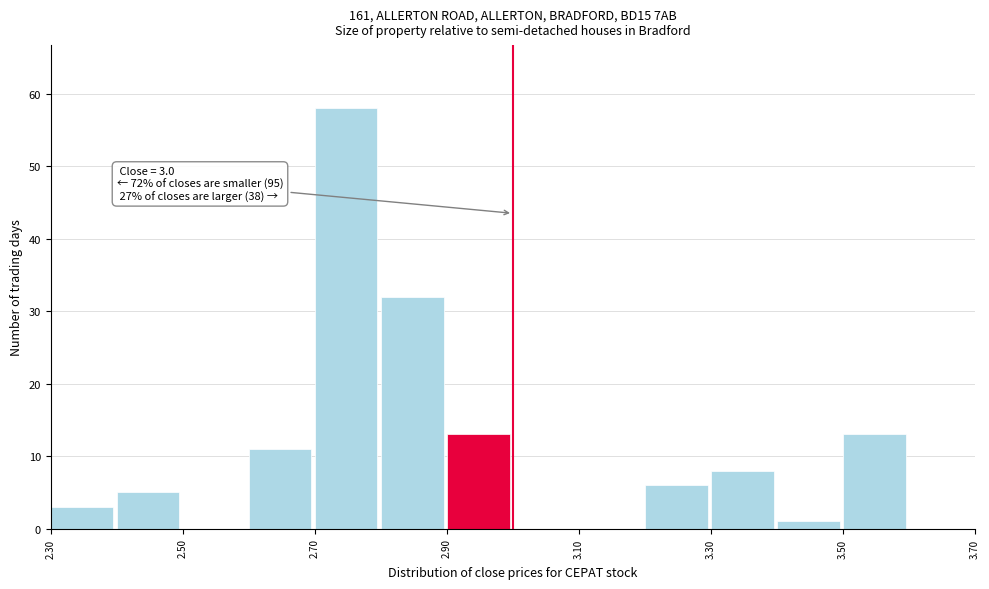

Over which range of the x-axis is the bar tallest?

2.7 to 2.8